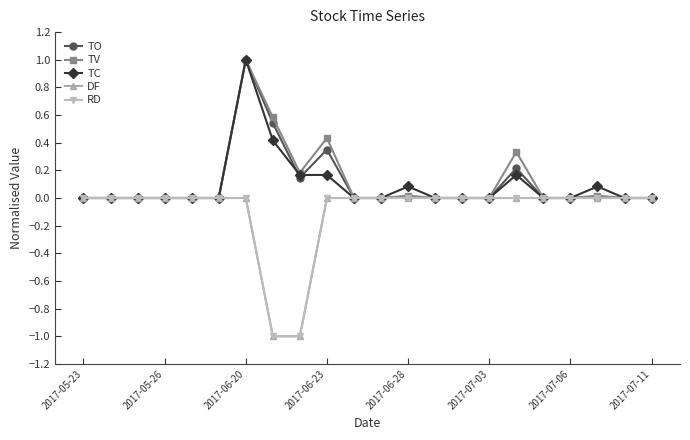

True or false: DF and TC intersect in this chart.

False